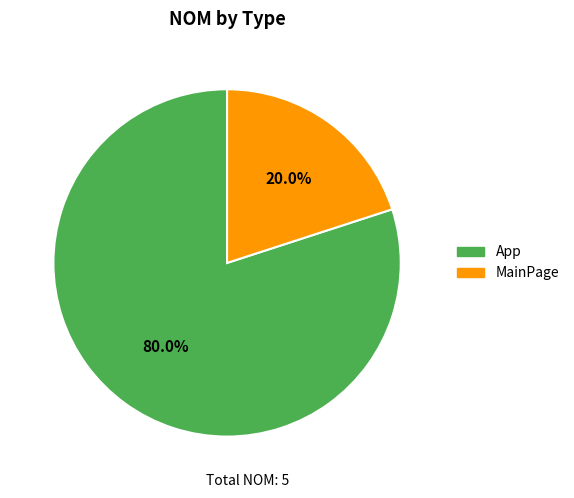

Approximately how many times larger is the value at App compared to MainPage?

4.0